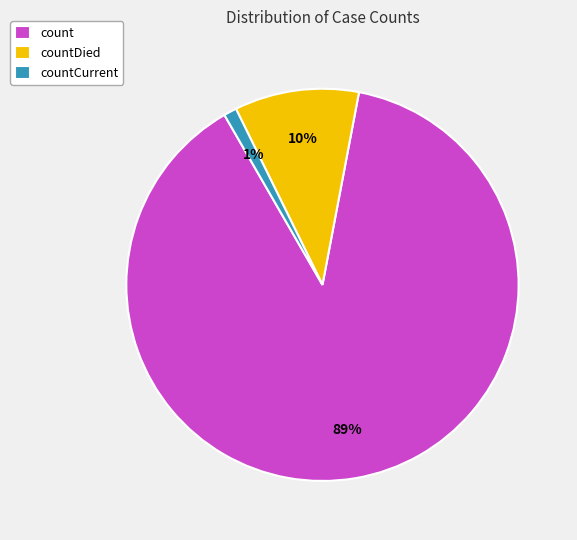

Combined, do countDied and count account for over 50%?

Yes